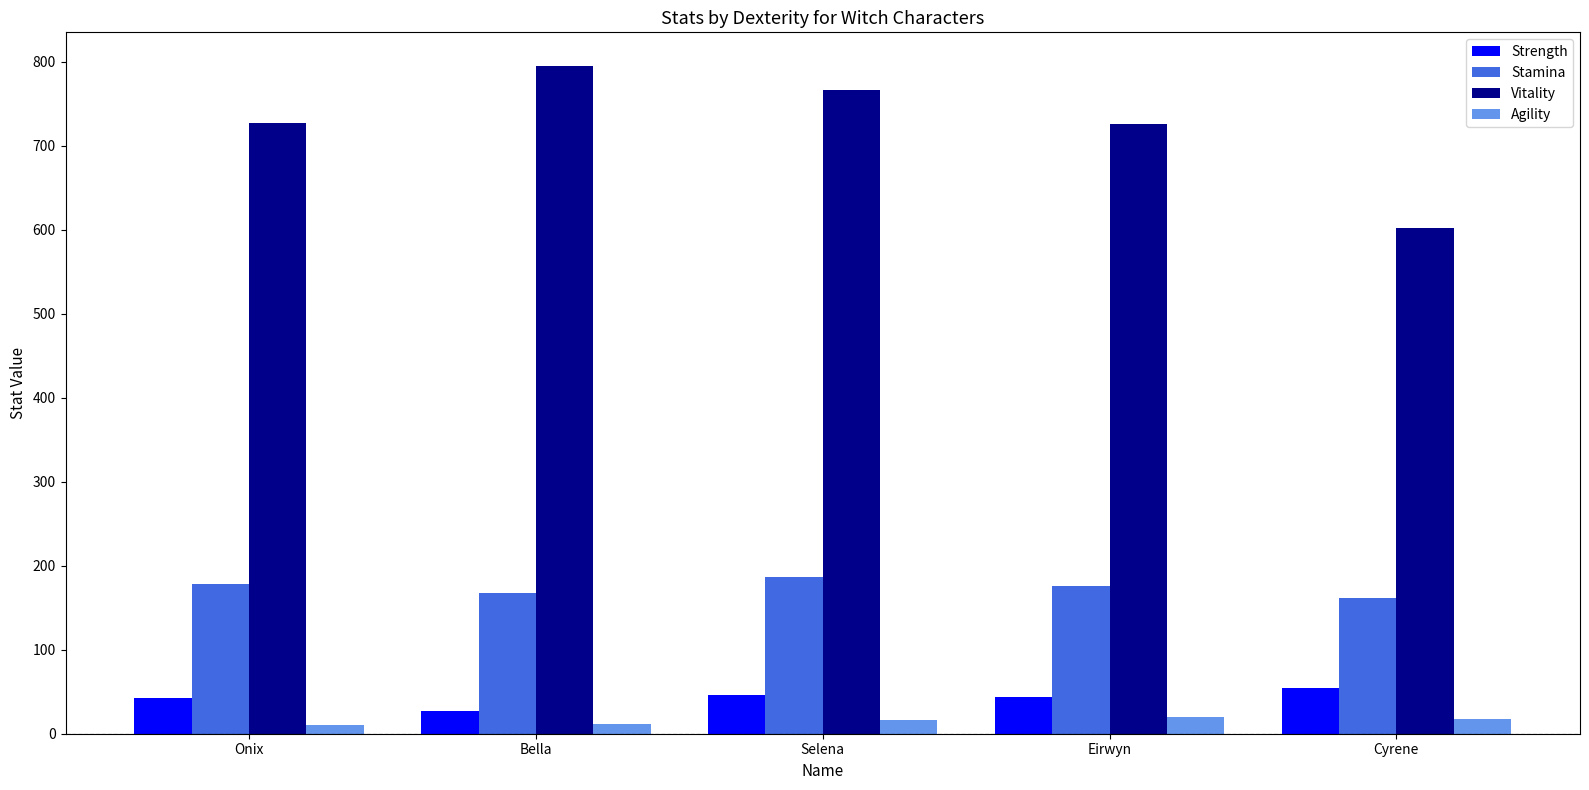

Between Bella and Cyrene, which series saw the biggest shift?

Vitality